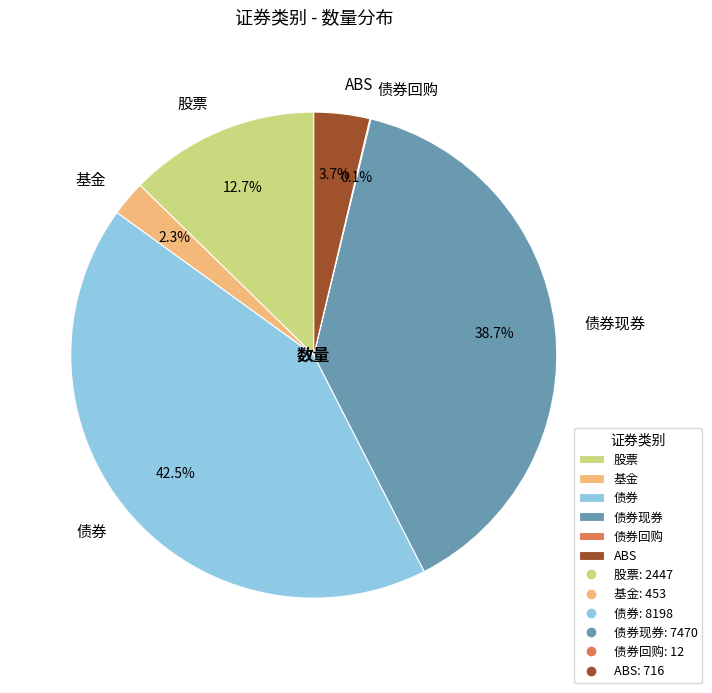

Does any single category account for the majority?

No